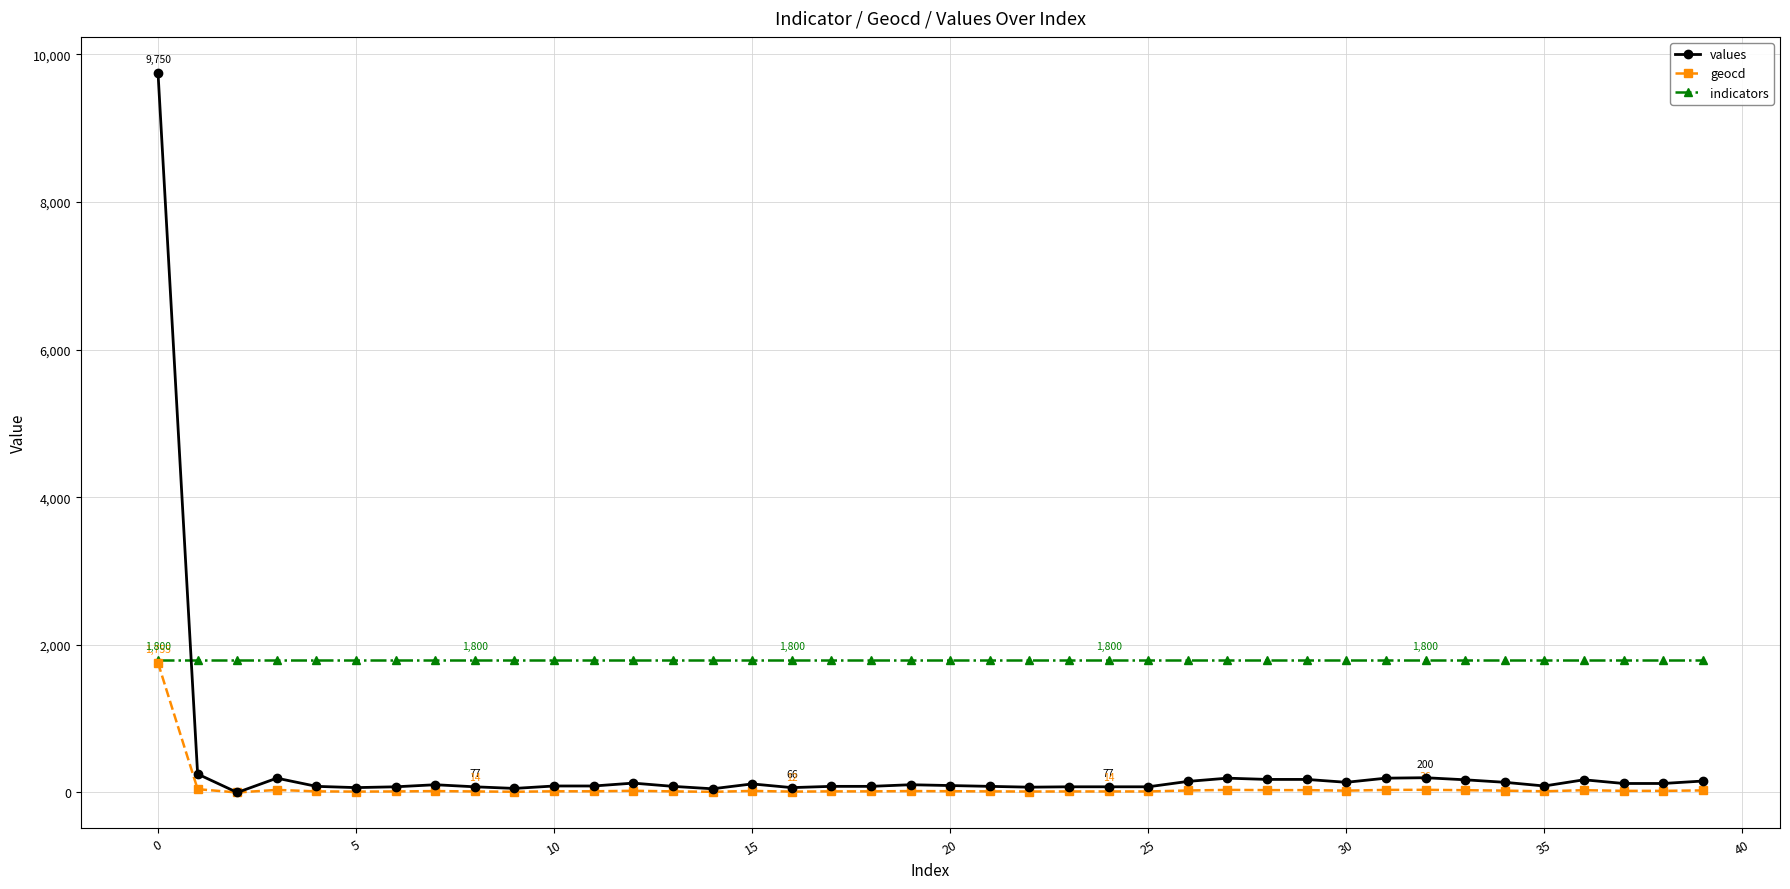

Which series has the largest total across all categories?

indicators